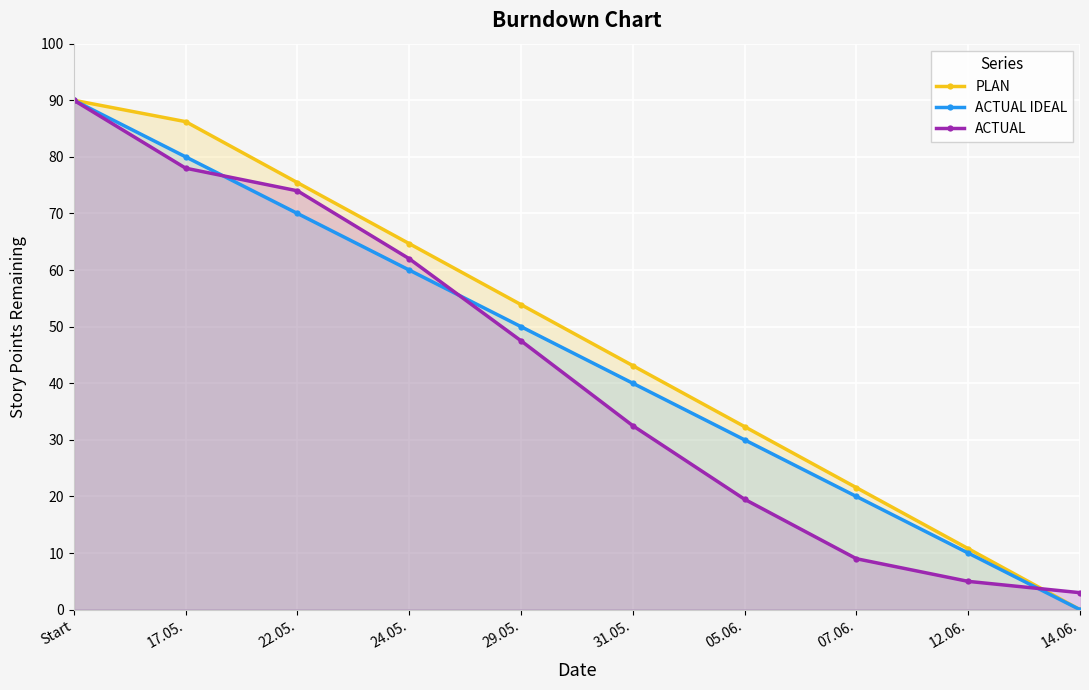

Rank the series by their average value, from lowest to highest.

ACTUAL, ACTUAL IDEAL, PLAN